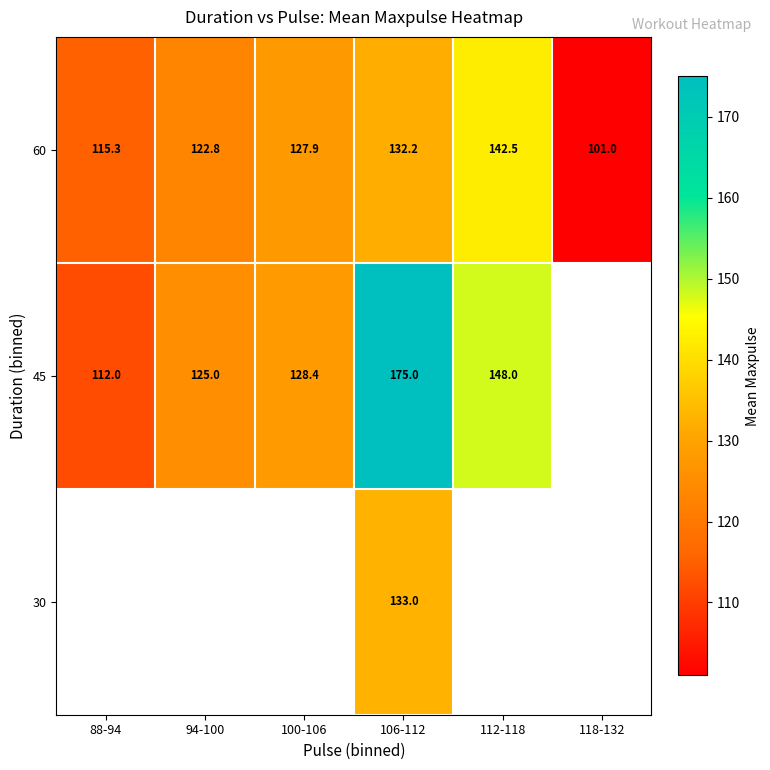

What is the sum of the 45 values at 100-106 and 88-94?

240.4